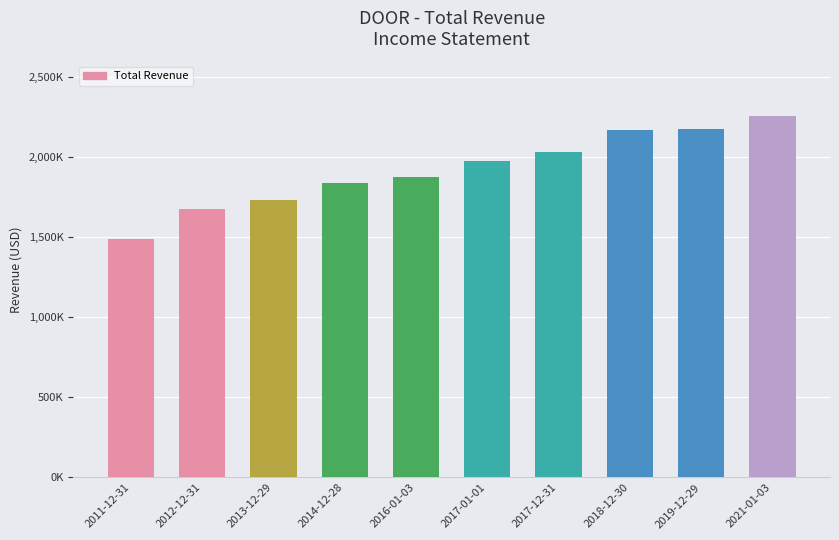

What is the change in value from 2017-12-31 to 2018-12-30?

+137200